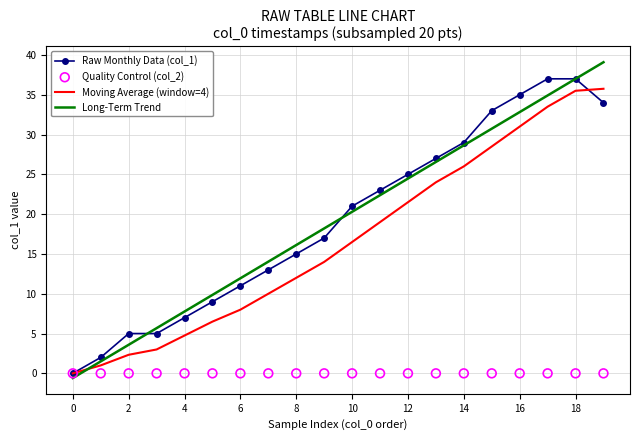

Which series has the largest Y range (max minus min)?

Long-Term Trend